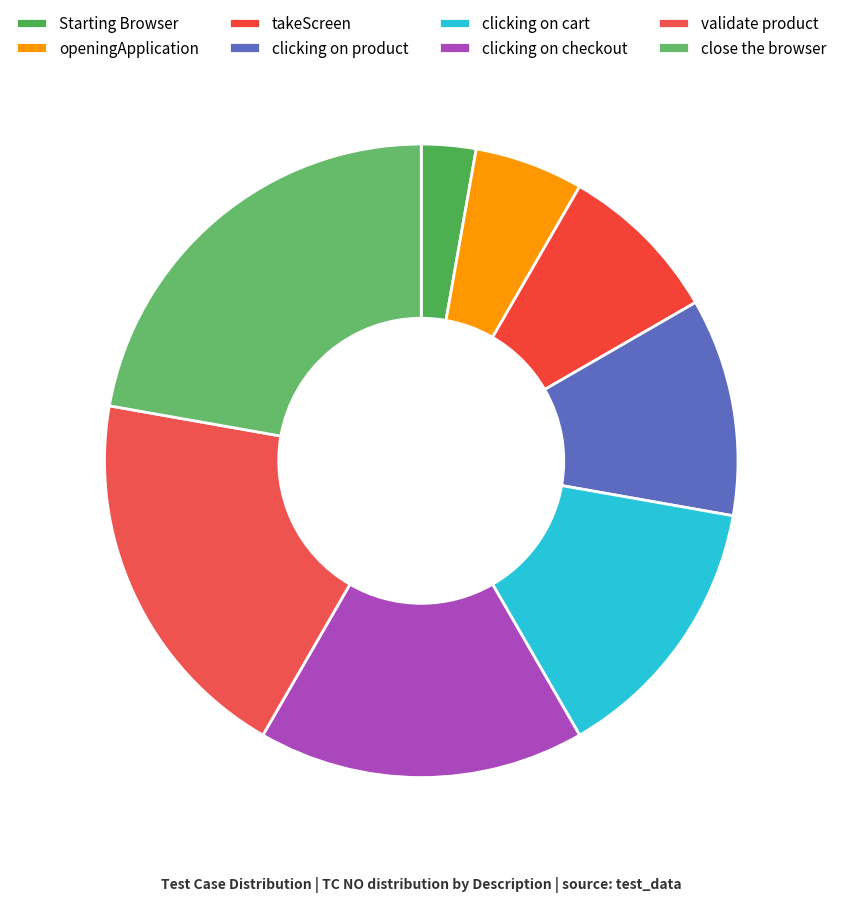

Does takeScreen represent more than half of the total?

No